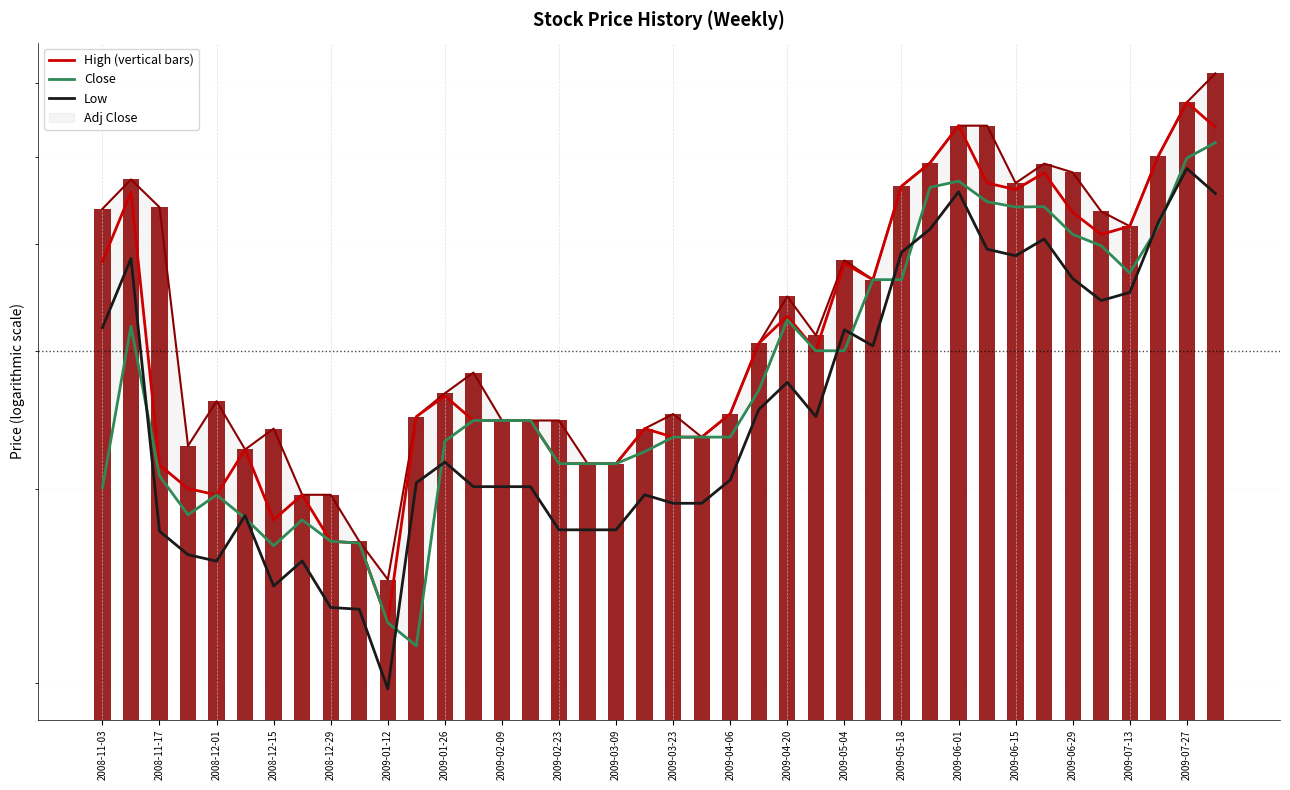

What is the lowest value of the Adj Close series?

19.7